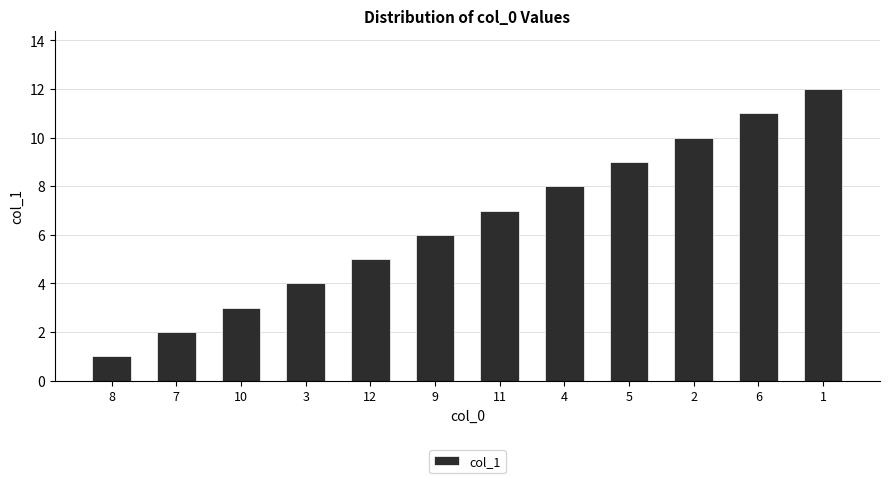

At which category does the chart reach its minimum across all series?

8